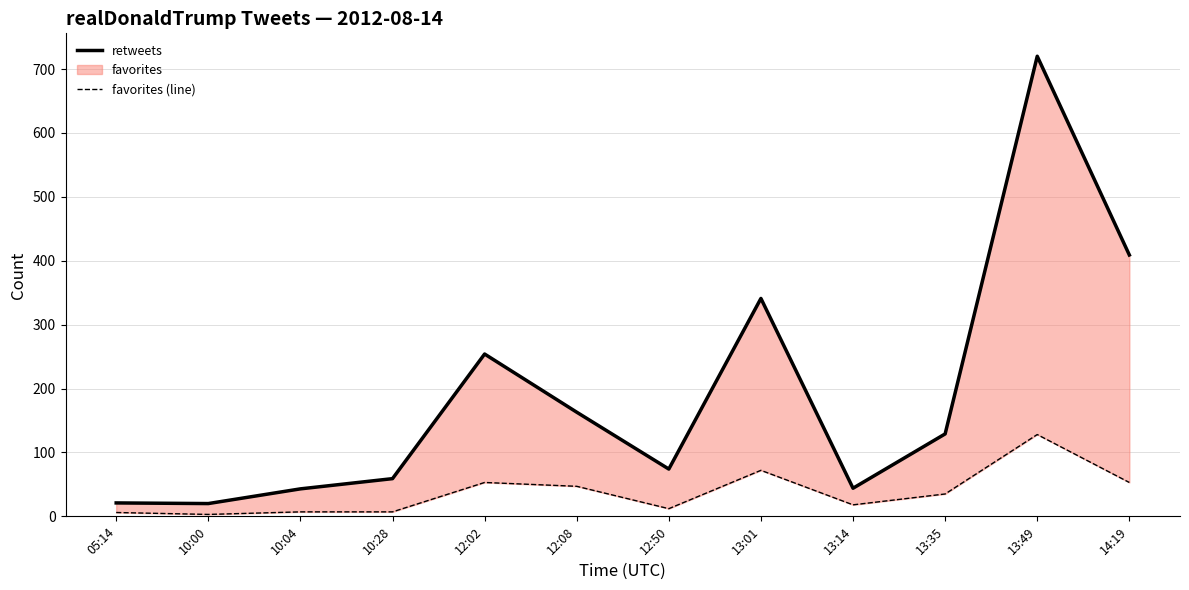

Is it true that retweets equals 720 at 13:49?

True